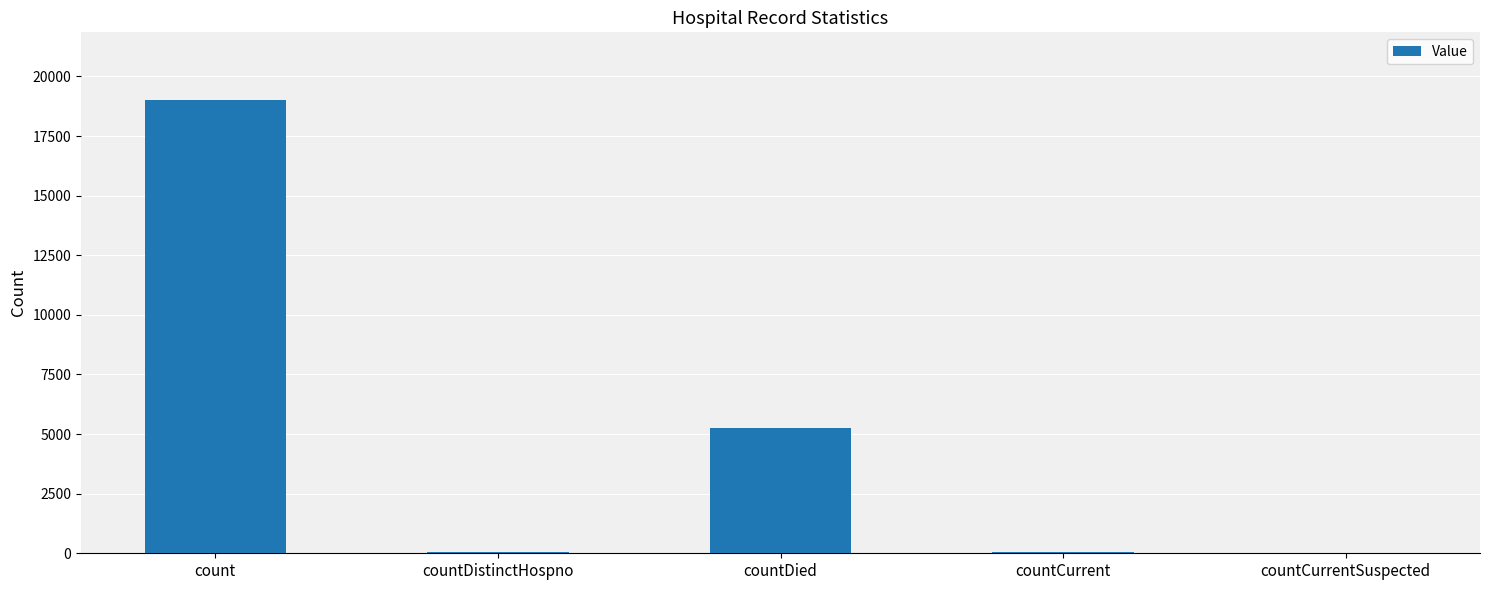

Which label corresponds to the largest value in the chart?

count